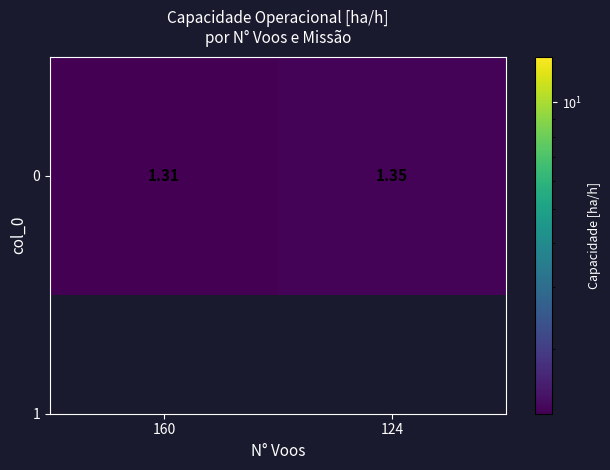

Count the number of data series in this chart.

1